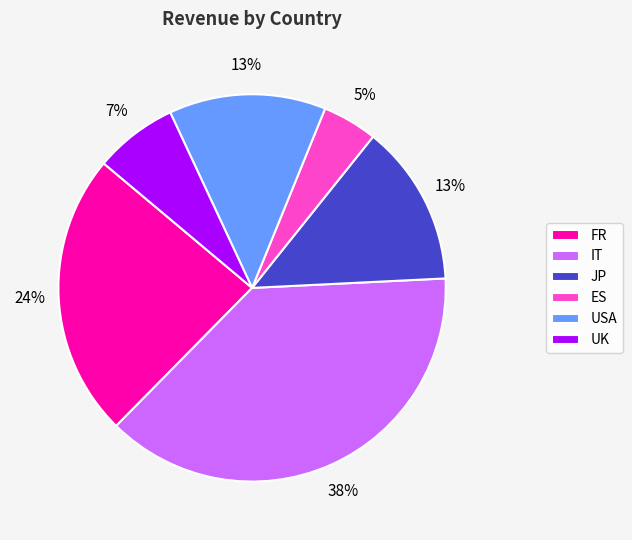

To the nearest percent, what percentage of the pie is USA?

13%